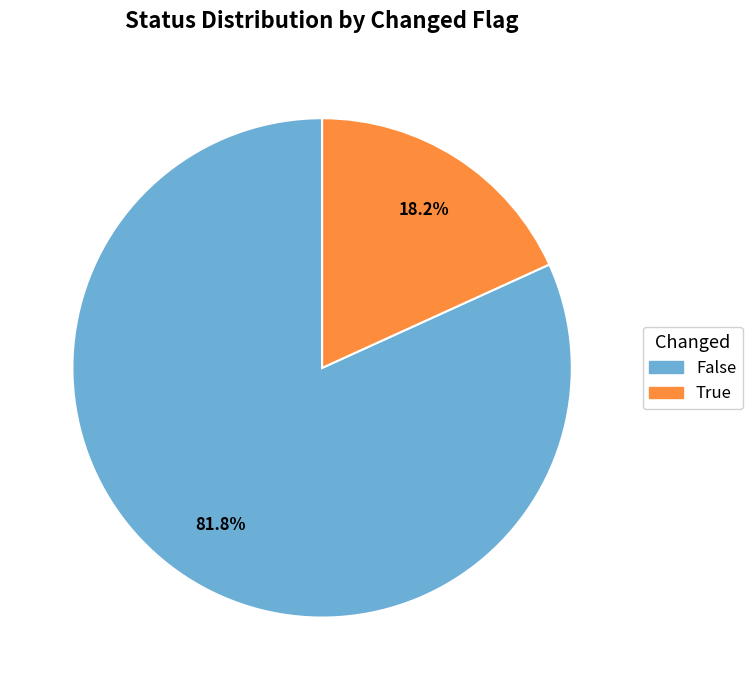

Which has a higher value, True or False?

False